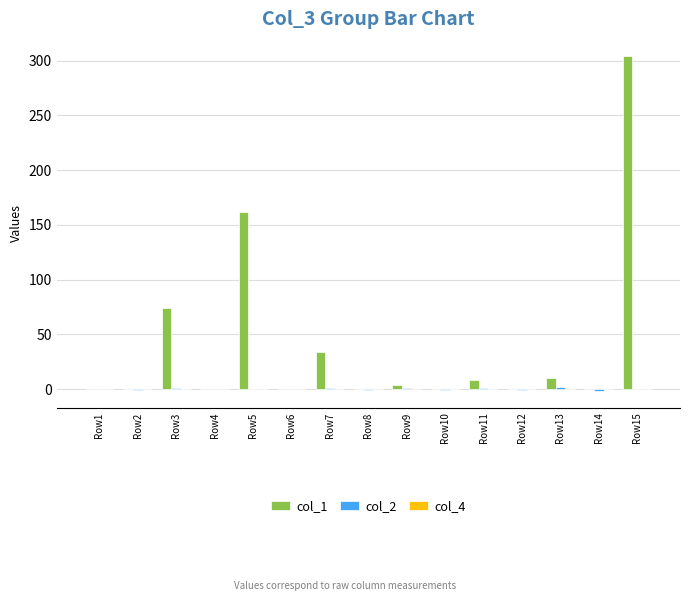

At which category is the sum across all series the highest?

Row15